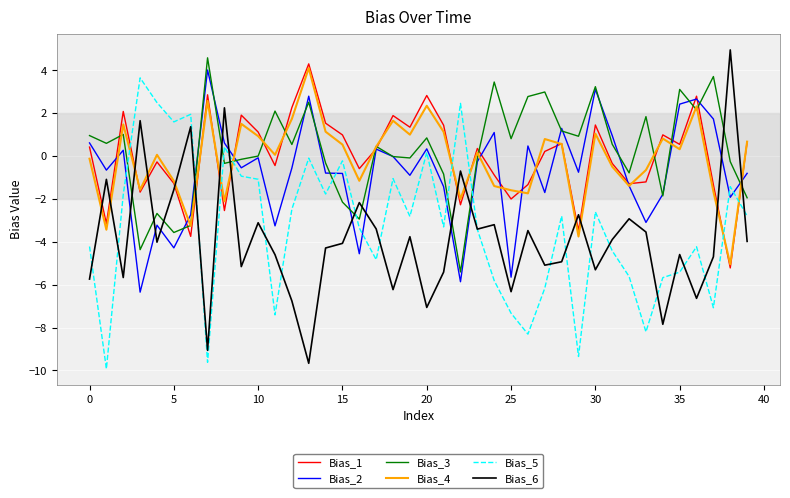

What is the lowest value of the Bias_1 series?

-5.2